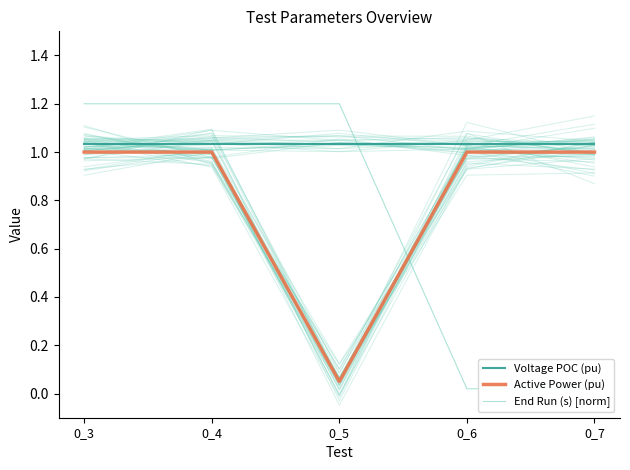

What is the difference between the highest and lowest values at 0_3?

0.2